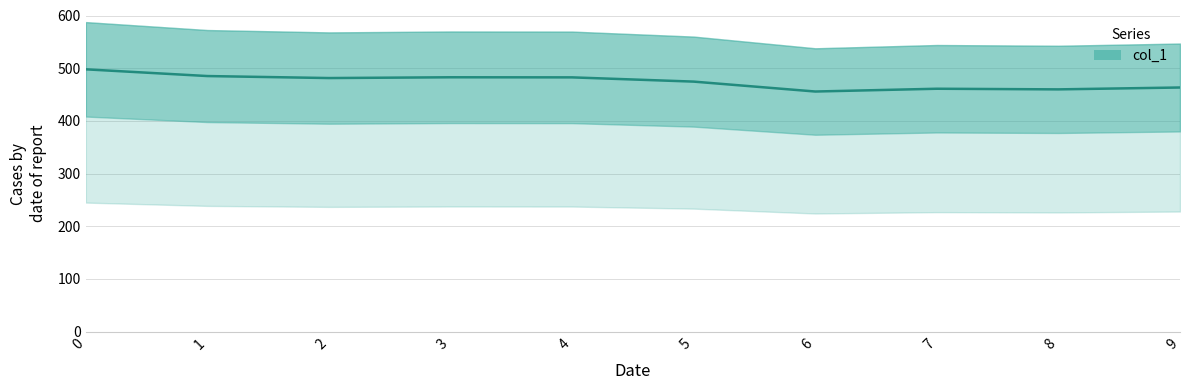

Reading right to left, extract all data points from this chart.

9=463.4	8=459.8	7=461.0	6=455.7	5=474.5	4=482.6	3=482.8	2=481.3	1=485.1	0=497.9